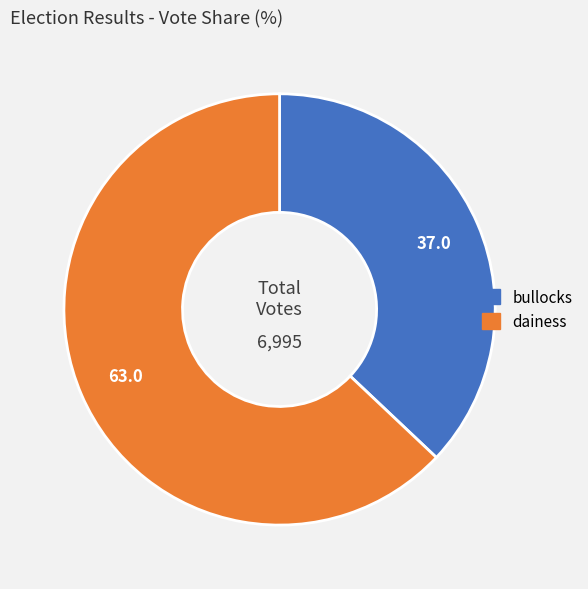

Is the sum of dainess and bullocks greater than half?

Yes